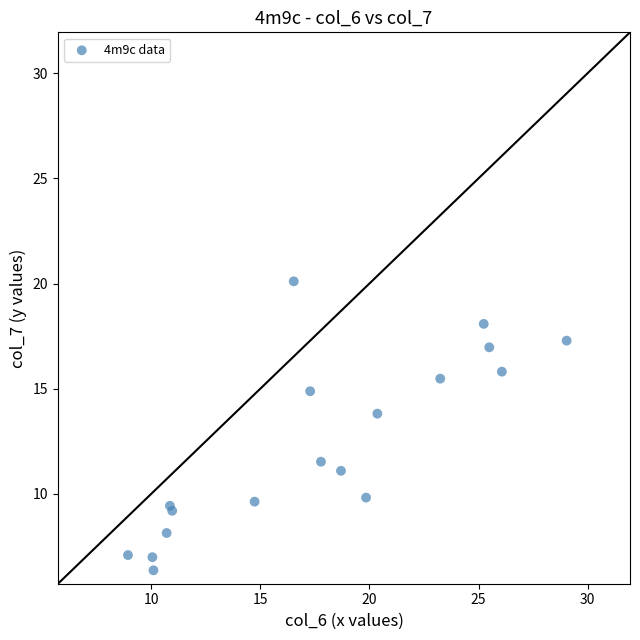

What Y value in the scatter plot is closest to 13?

13.8